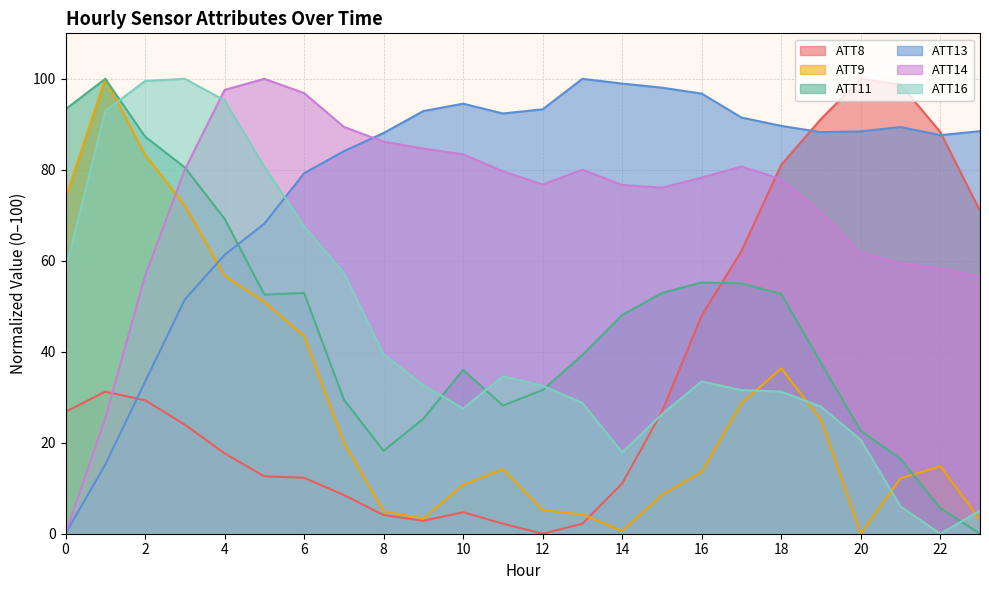

What is the spread (max minus min) of values at 9?

90.1